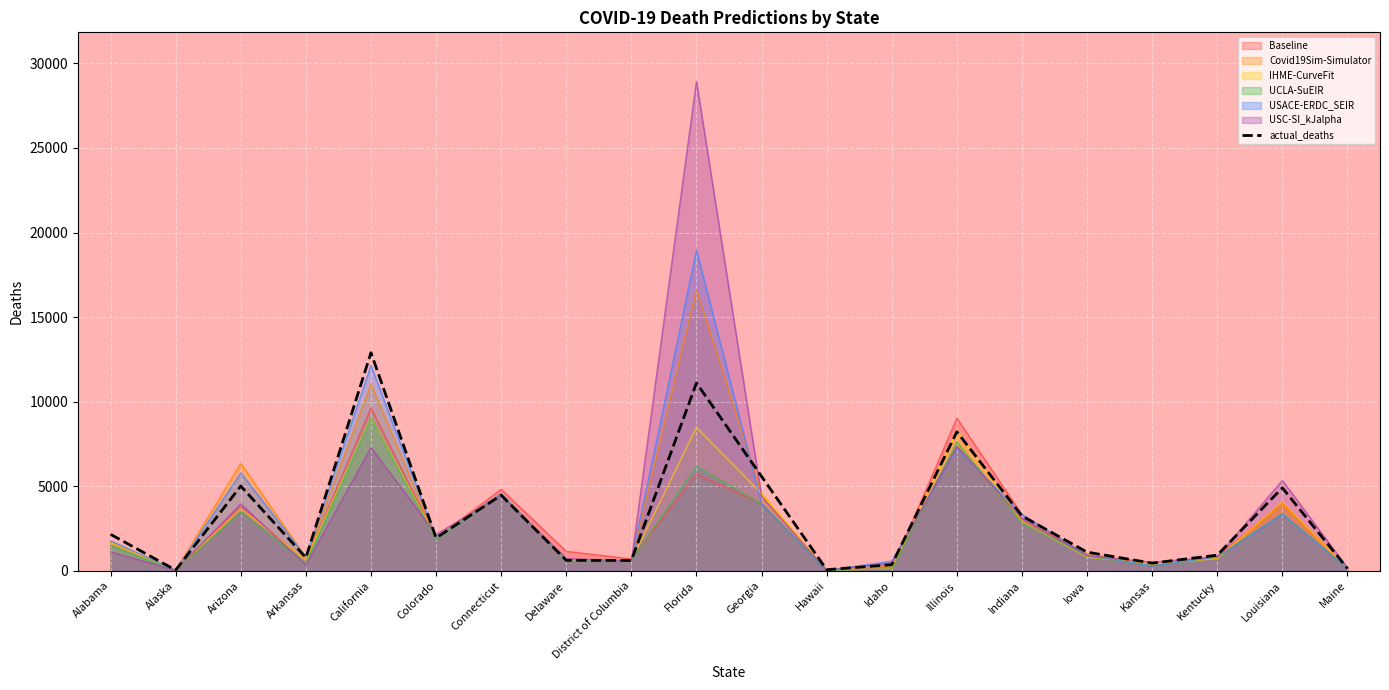

List the labels in order of value, largest first.

California, Florida, Illinois, Georgia, Arizona, Louisiana, Connecticut, Indiana, Alabama, Colorado, Iowa, Kentucky, Arkansas, Delaware, District of Columbia, Kansas, Idaho, Maine, Hawaii, Alaska